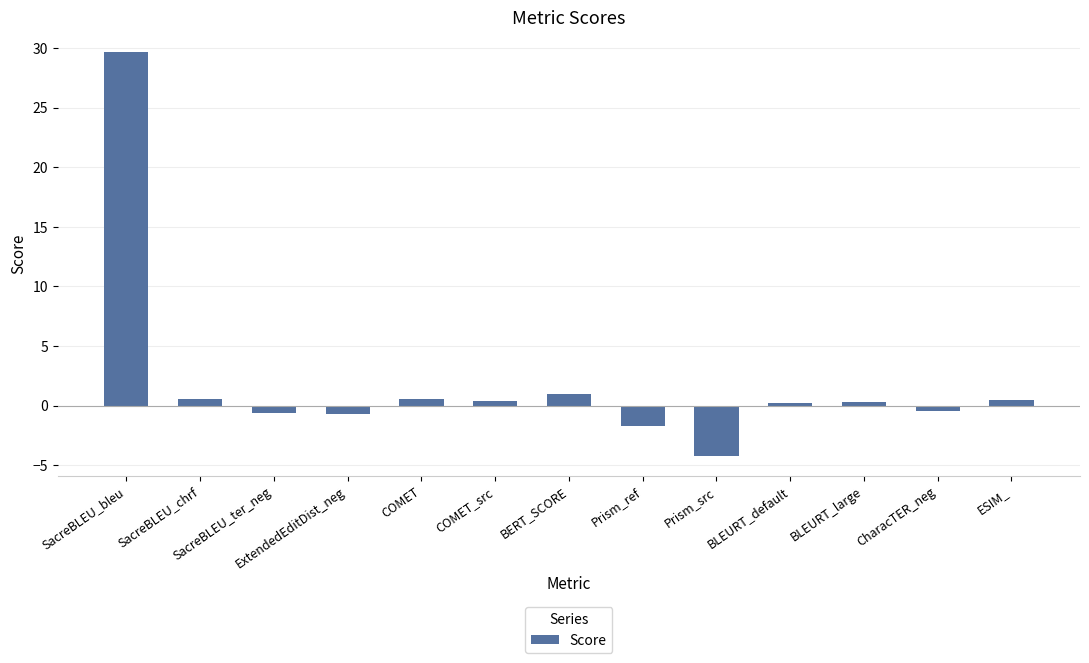

Between SacreBLEU_bleu and Prism_src, which is larger?

SacreBLEU_bleu